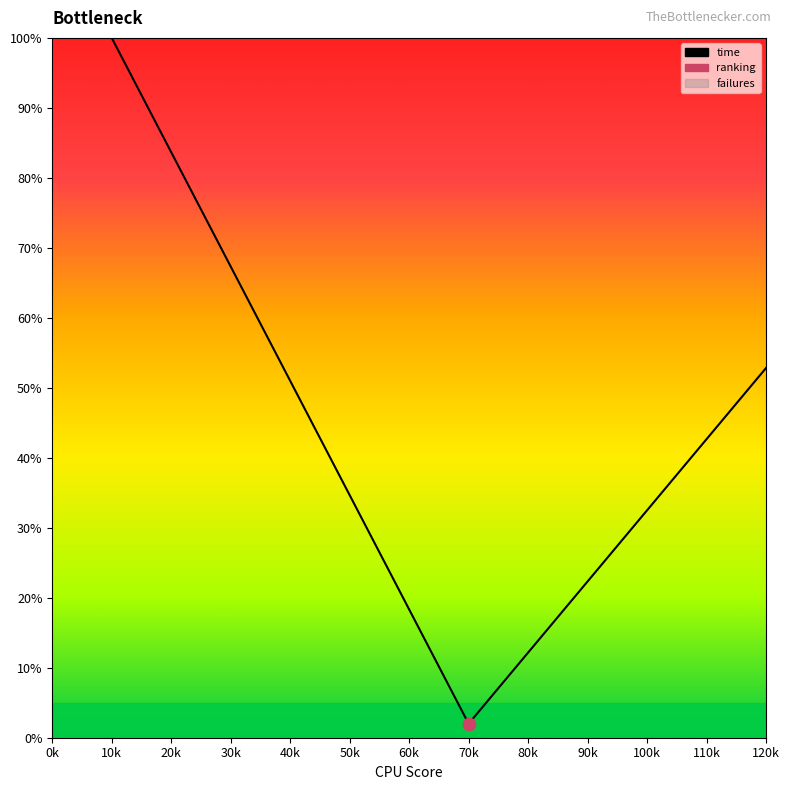

Which has a higher value, 10k or 60k?

10k